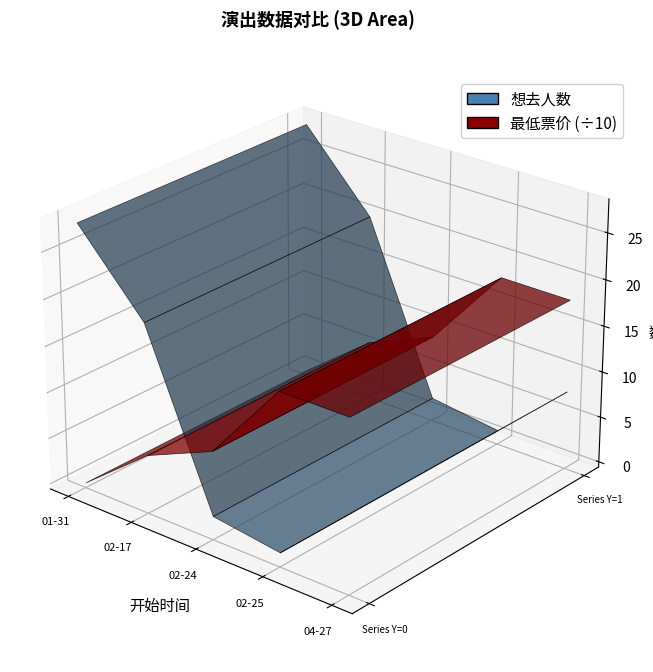

Reading left to right, what are all the values shown in this chart?

想去人数: 2024-01-31=28	2024-02-17=20	2024-02-24=2	2024-02-25=1	2024-04-27=8
最低票价: 2024-01-31=0	2024-02-17=58	2024-02-24=90	2024-02-25=180	2024-04-27=180